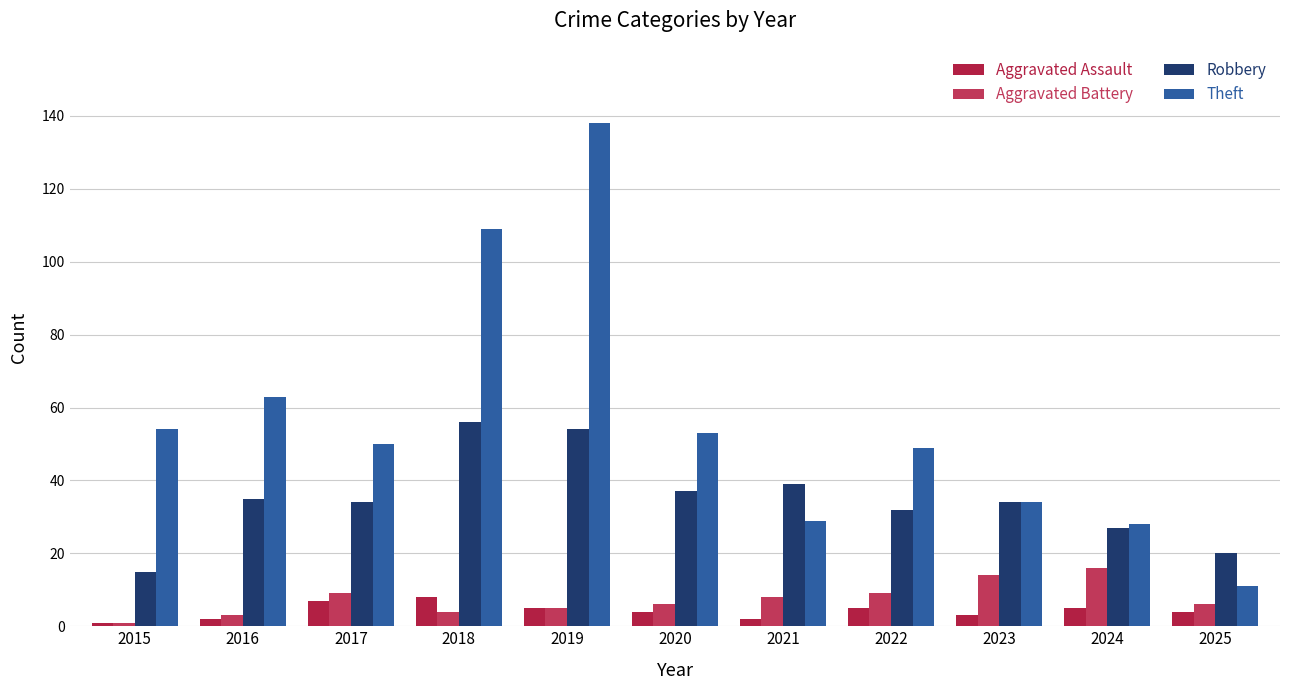

Is the value of Theft at 2025 greater than the value of Aggravated Assault at 2019?

Yes